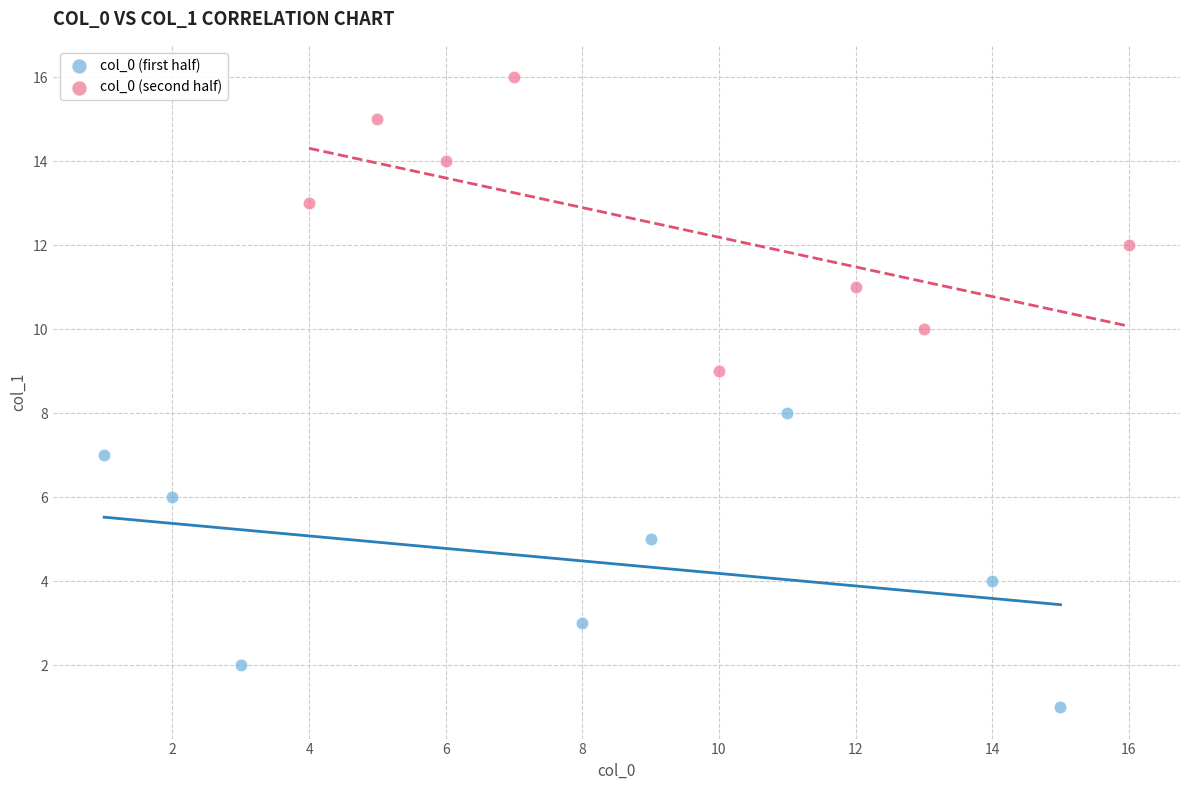

Which series contains the highest Y value?

col_0 (second half)